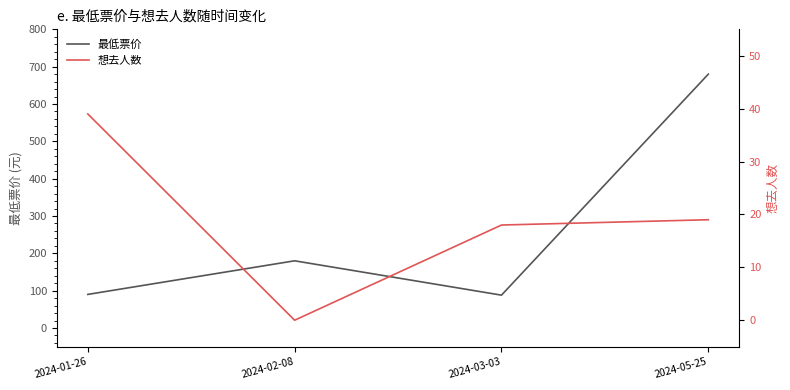

Between 2024-03-03 and 2024-05-25, which series saw the biggest shift?

最低票价